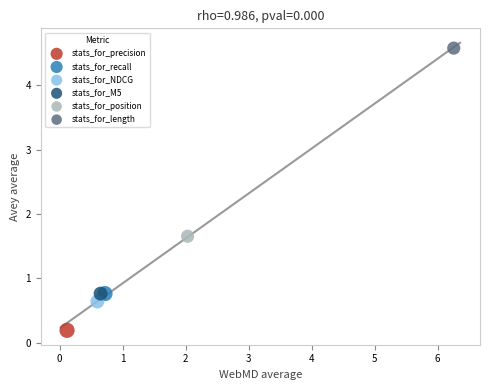

Which series reaches the minimum Y coordinate?

stats_for_precision